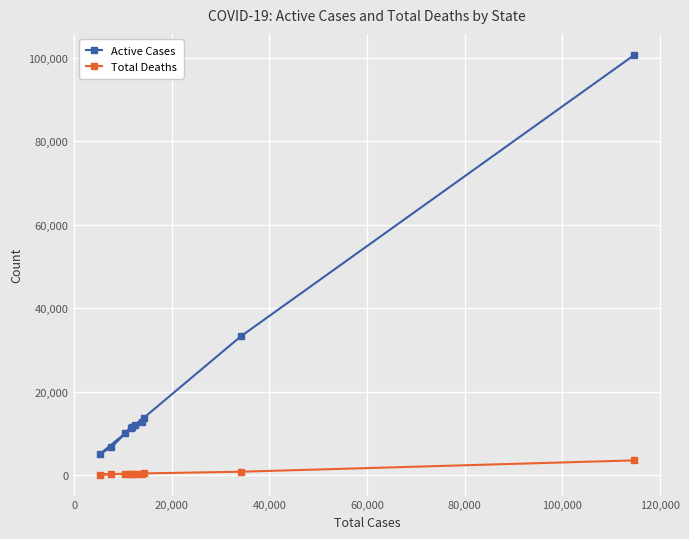

True or false: Active Cases has more than 1 interior local peaks.

True